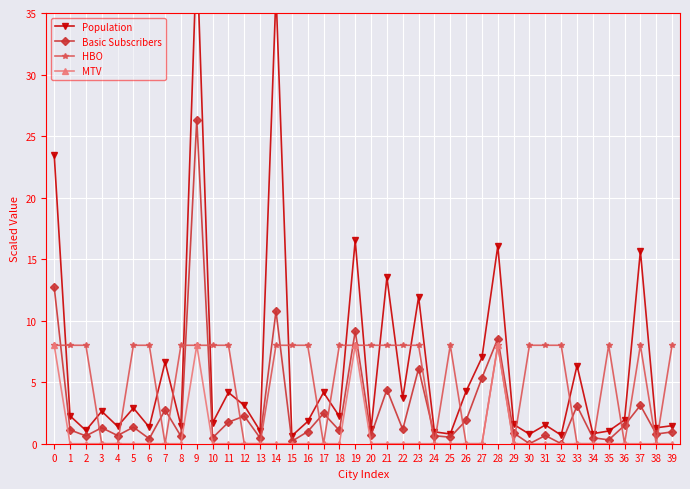

How many values in the Population series exceed 2?

20